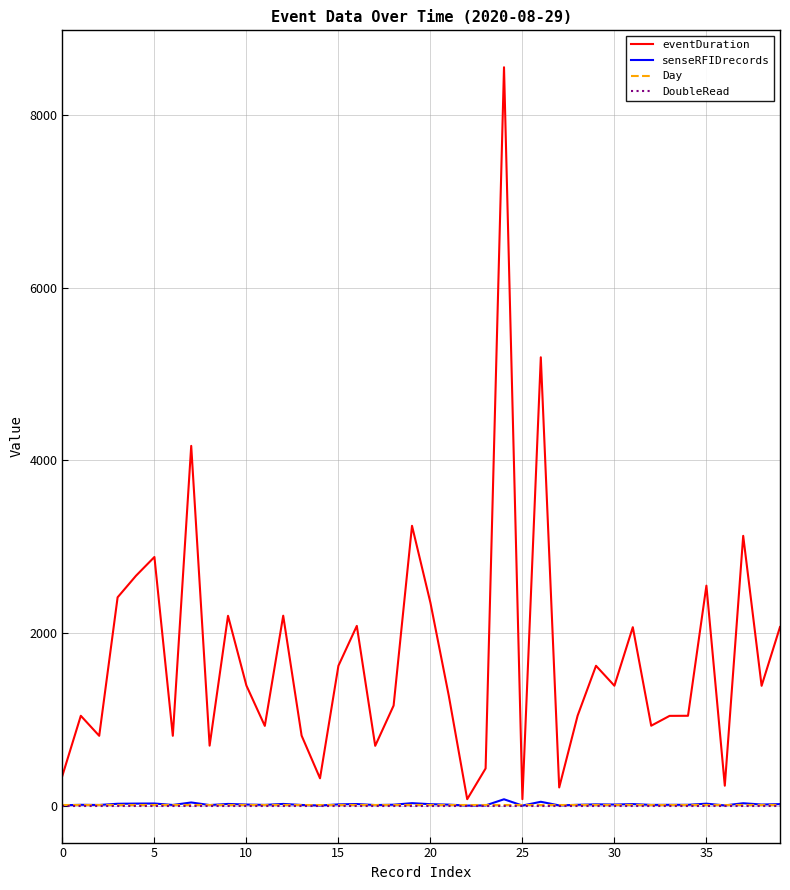

Which series has the largest range (max minus min)?

eventDuration